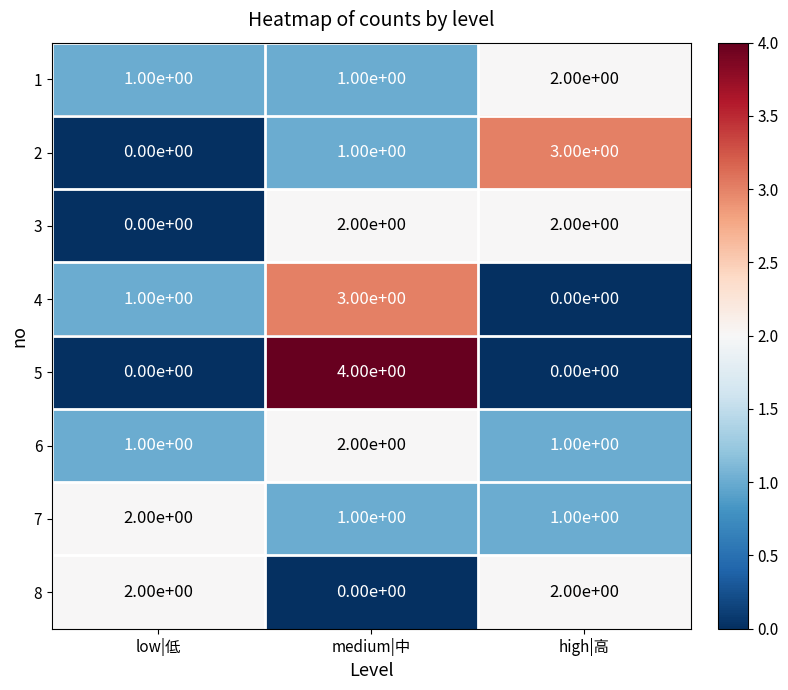

Is it true that 3 equals 3 at medium|中?

False